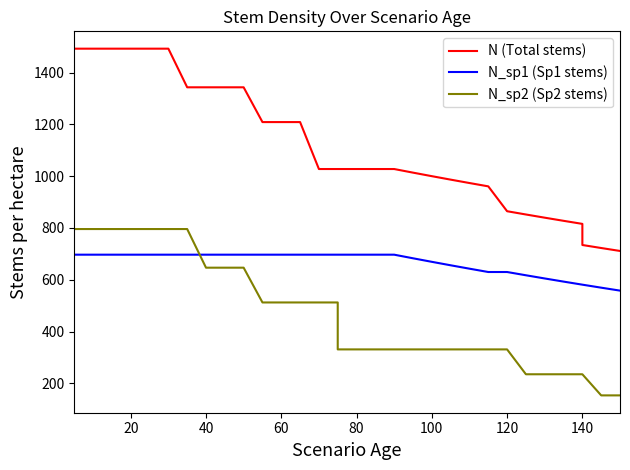

How many data points does each series have?

35